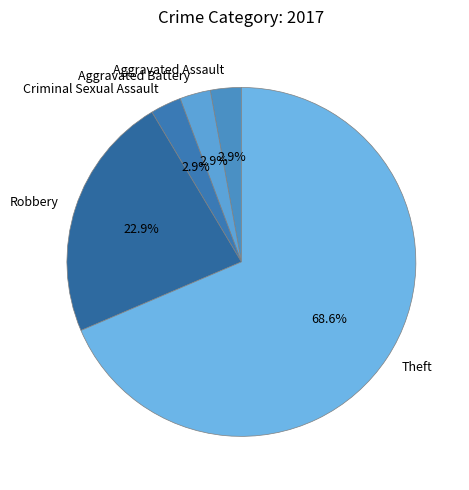

Which slice is the largest?

Theft